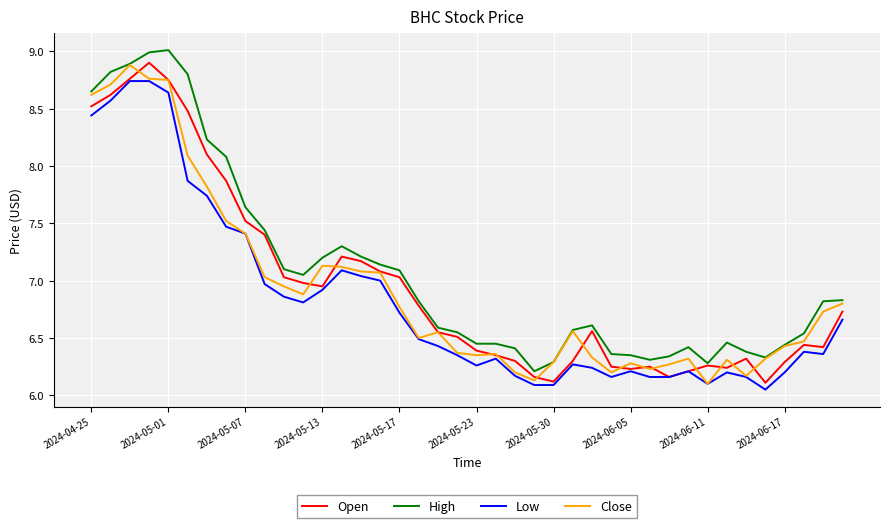

What is the greatest value displayed?

9.0